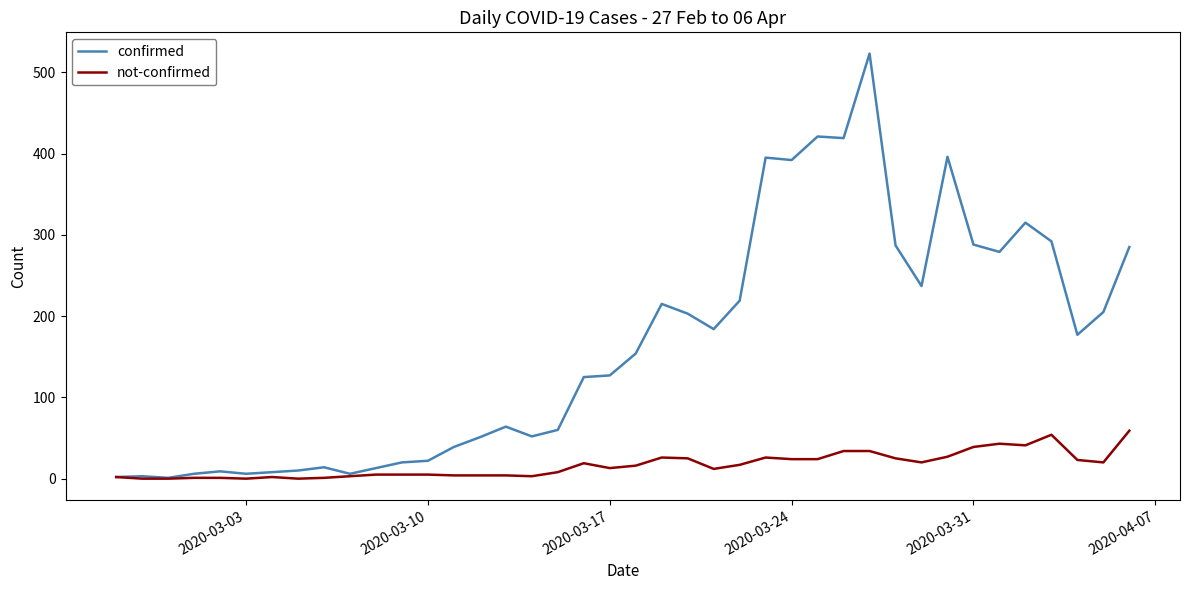

What is the greatest value displayed?

523